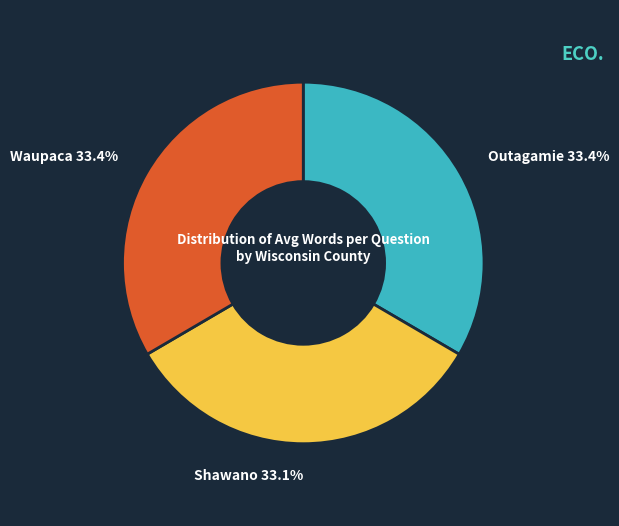

Combined, do Outagamie and Shawano account for over 50%?

Yes